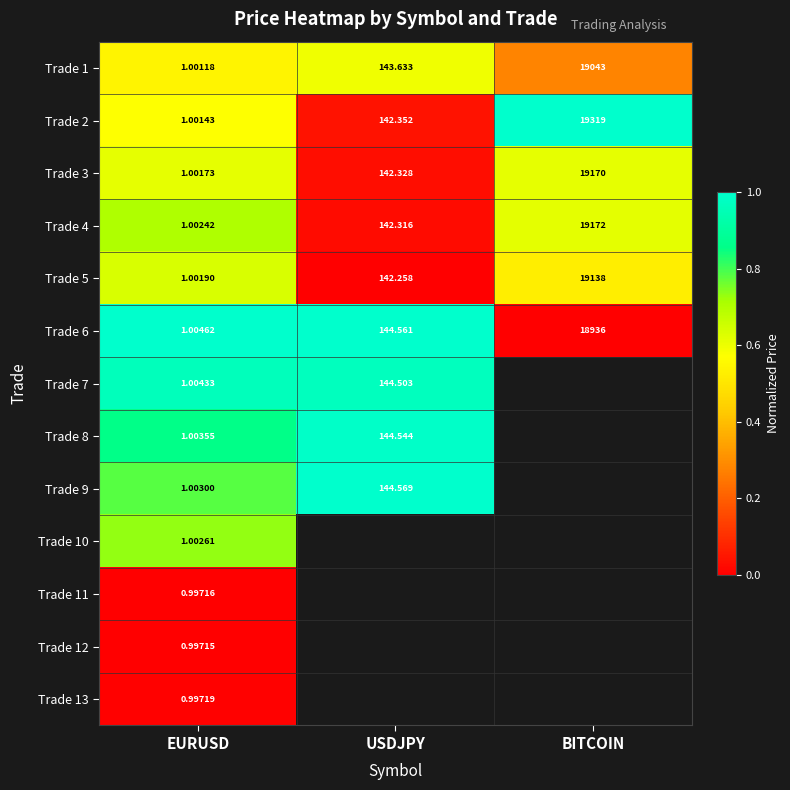

How many values in the Trade 2 series exceed 142?

2